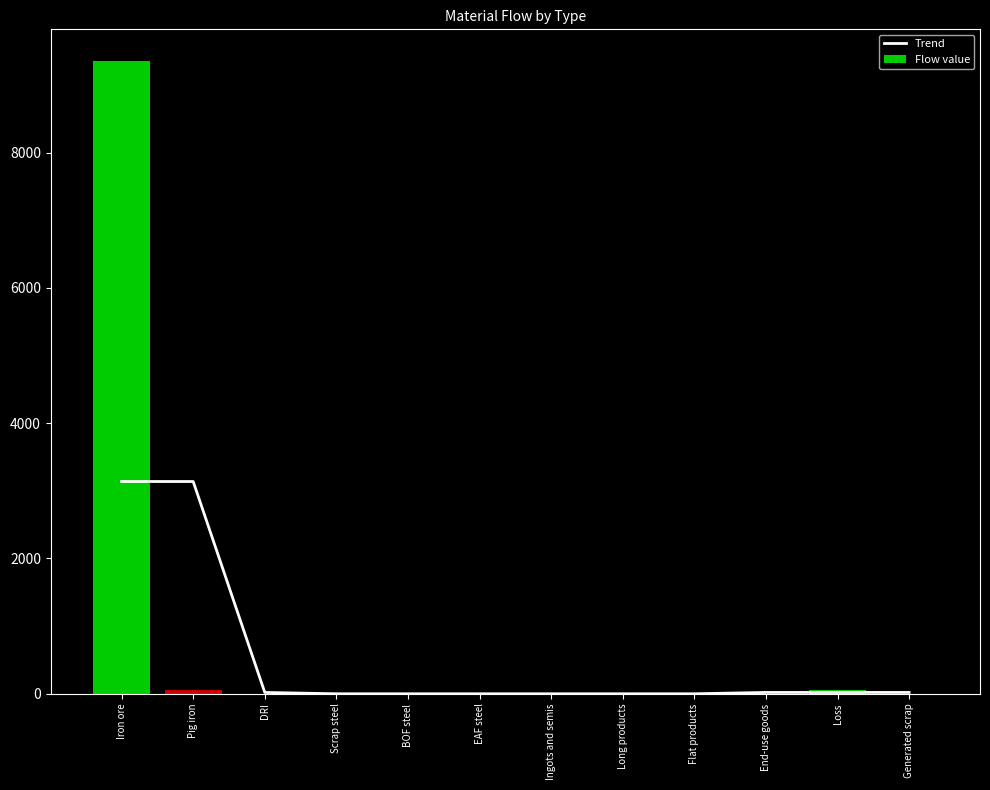

True or false: Flow value has a value of 0.0 at Generated scrap.

True